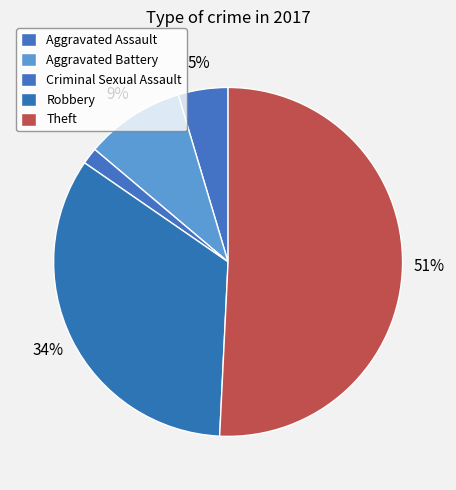

To the nearest percent, what is the difference between the largest and smallest slice percentages?

49%